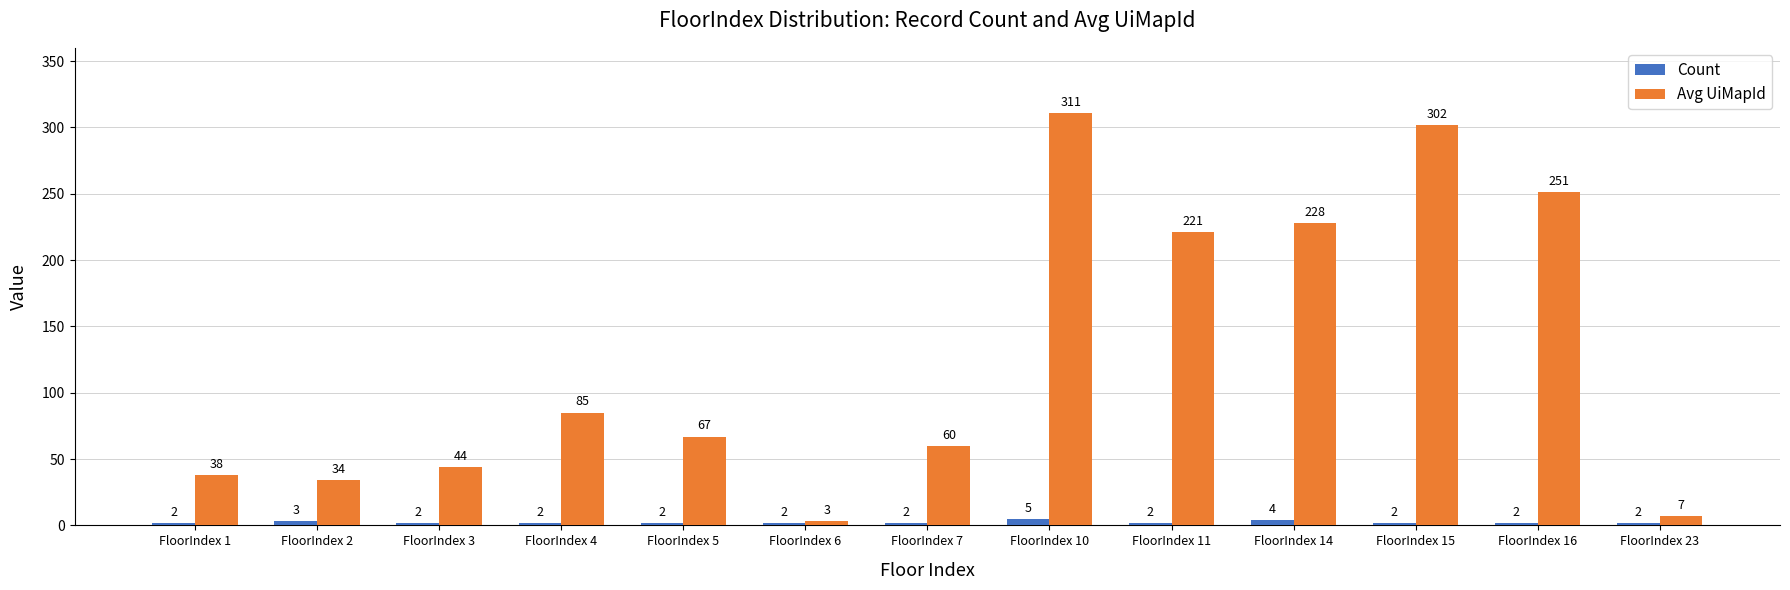

List the series in order of their peak value, highest first.

Avg UiMapId, Count